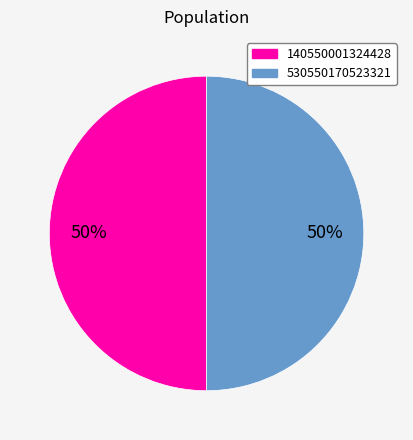

Do 140550001324428 and 530550170523321 together represent more than half of the pie?

Yes